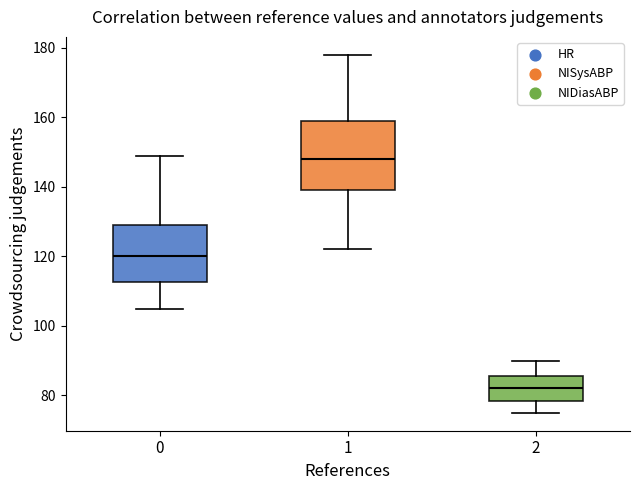

Comparing the boxes themselves (not the whiskers), which one is the tallest?

1